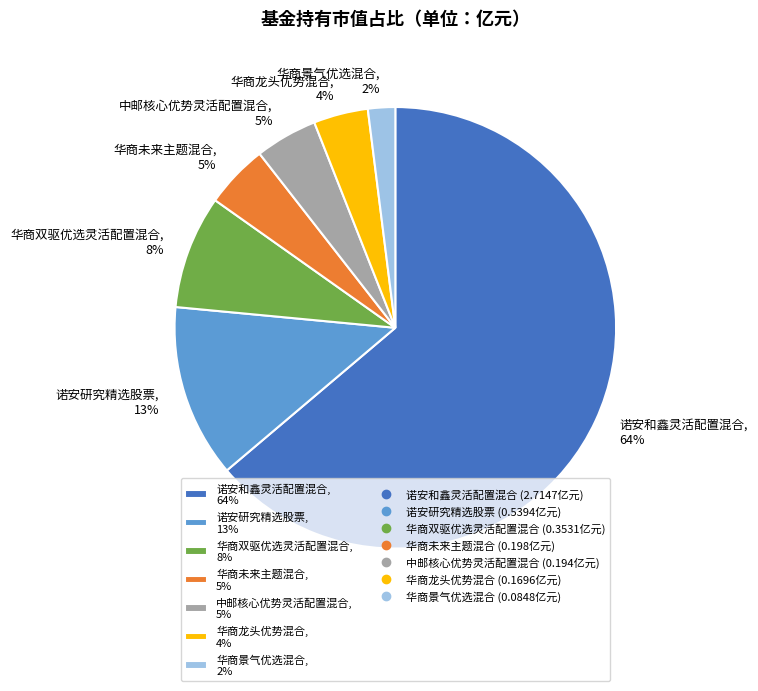

The 华商双驱优选灵活配置混合 slice represents 8% of the pie. True or false?

True